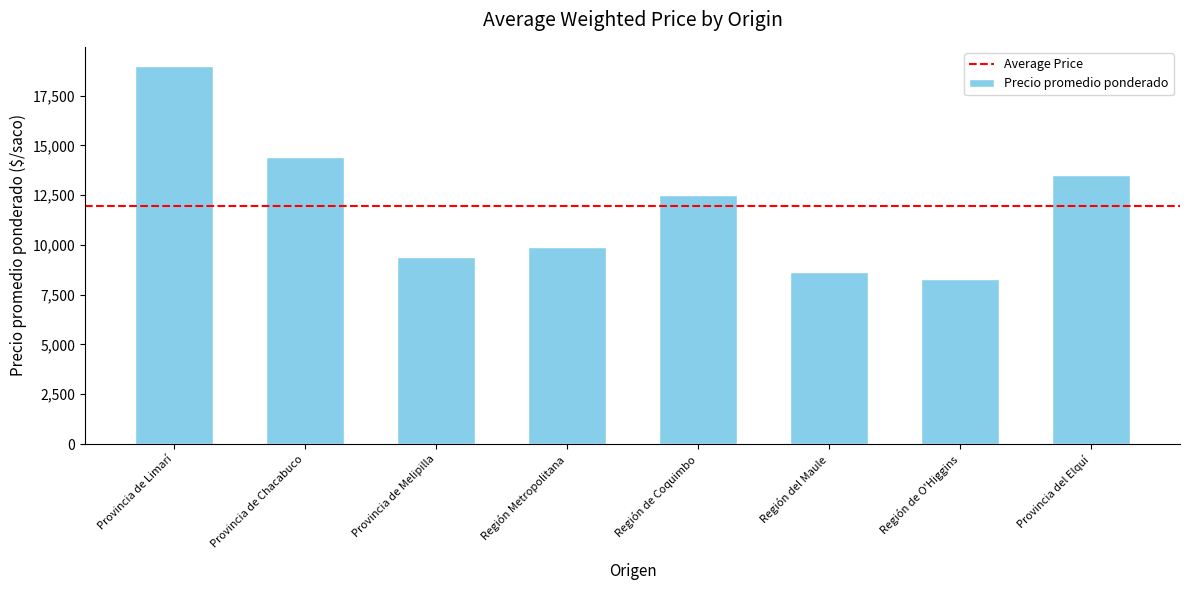

Which category has the lowest value across all series?

Región de O'Higgins